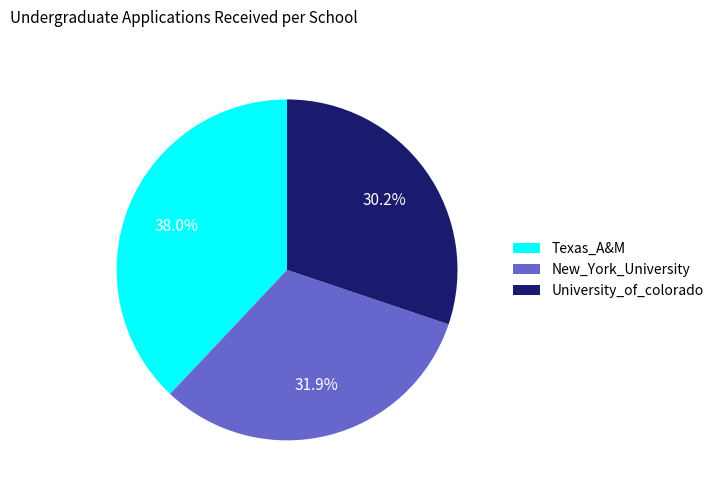

What is the ratio of the value at University_of_colorado to the value at New_York_University?

0.9